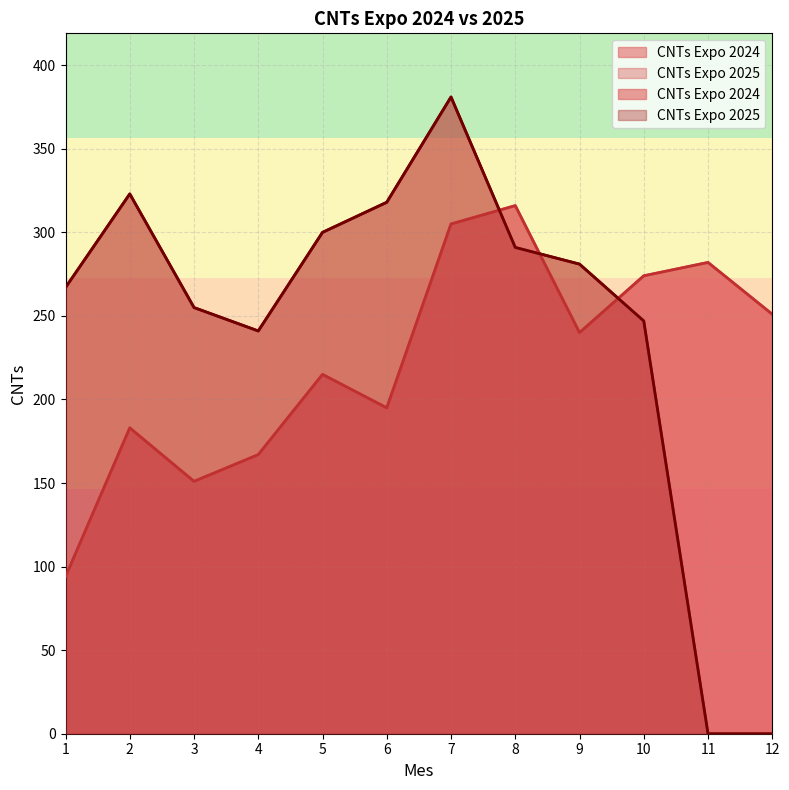

What value does the CNTs Expo 2024 series have at 11?

282